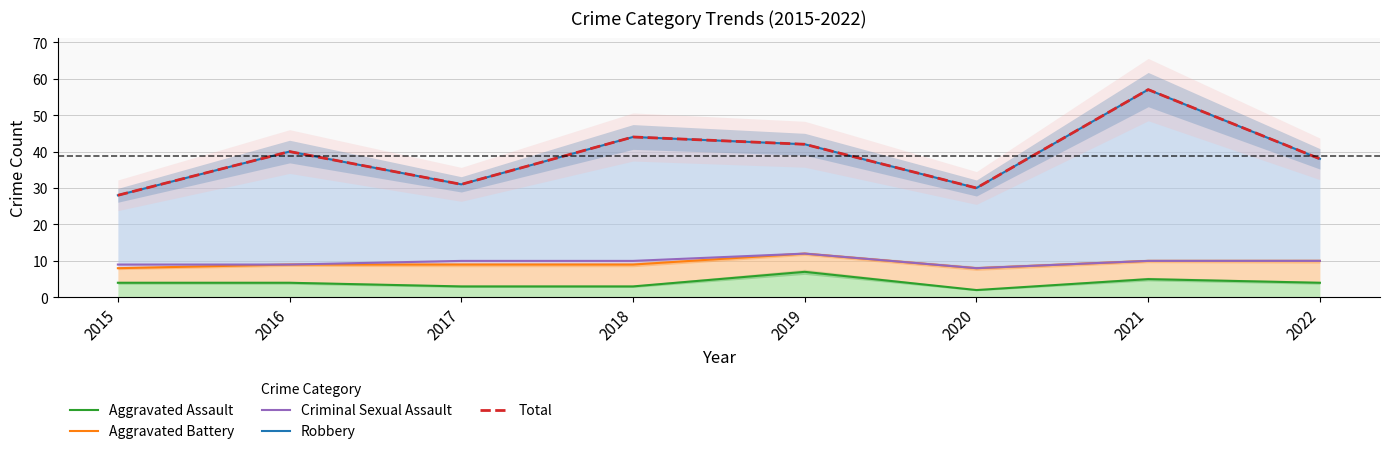

Reading left to right, extract all data points from this chart.

Aggravated Assault: 4	4	3	3	7	2	5	4
Aggravated Battery: 8	9	9	9	12	8	10	10
Criminal Sexual Assault: 9	9	10	10	12	8	10	10
Robbery: 28	40	31	44	42	30	57	38
Total: 28	40	31	44	42	30	57	38